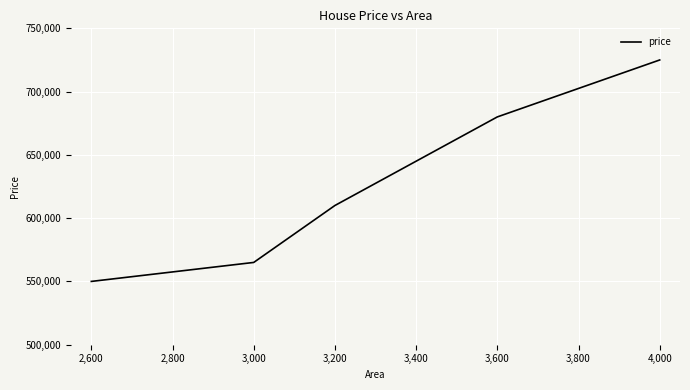

What value does the data have at 2,600?

550000